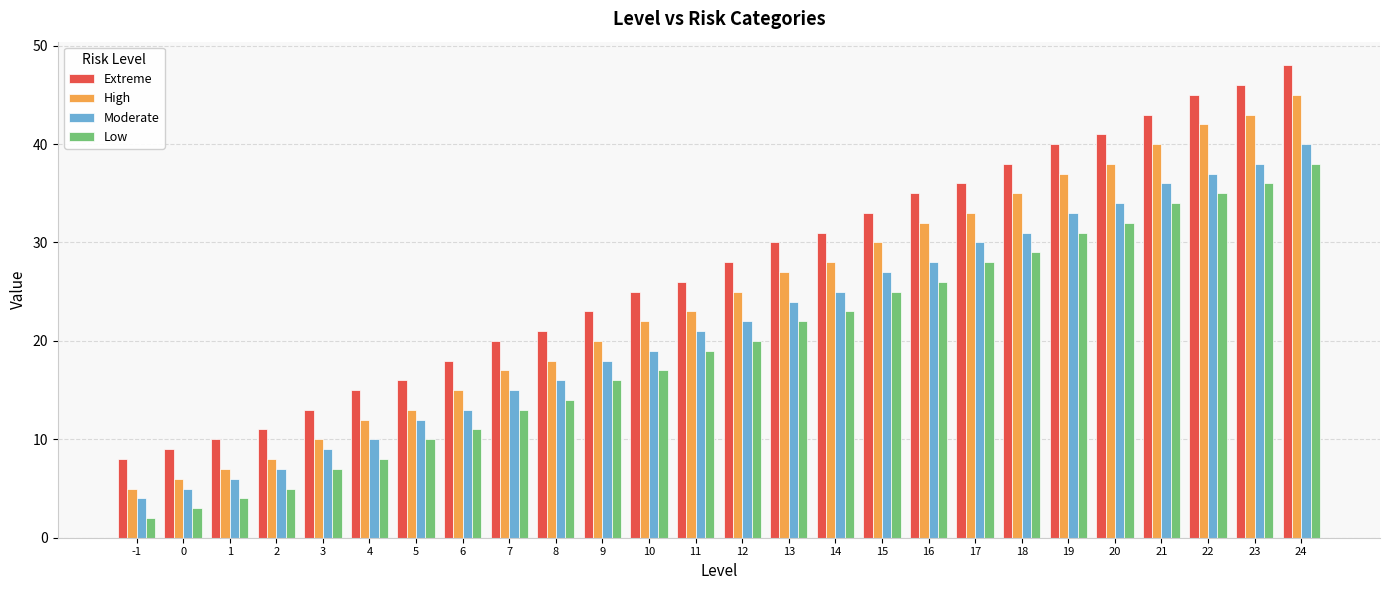

What is the sum of all Low values?

508